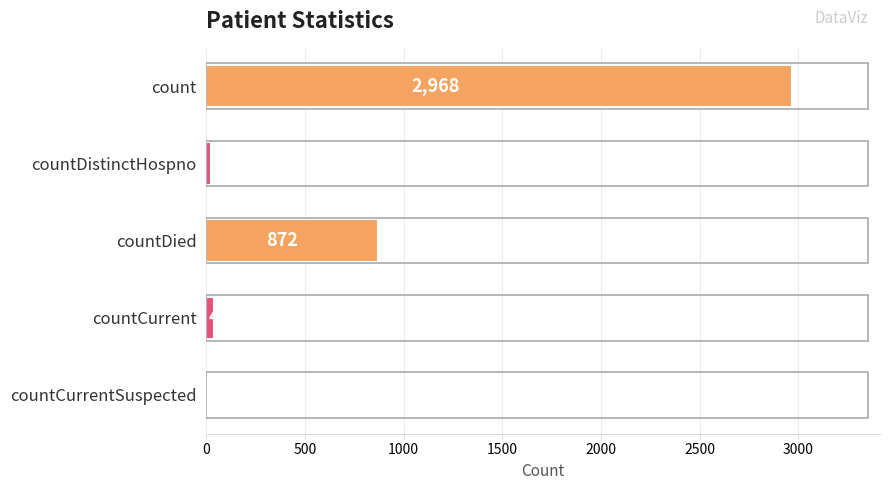

Is it true that the value at countDied is 240?

False